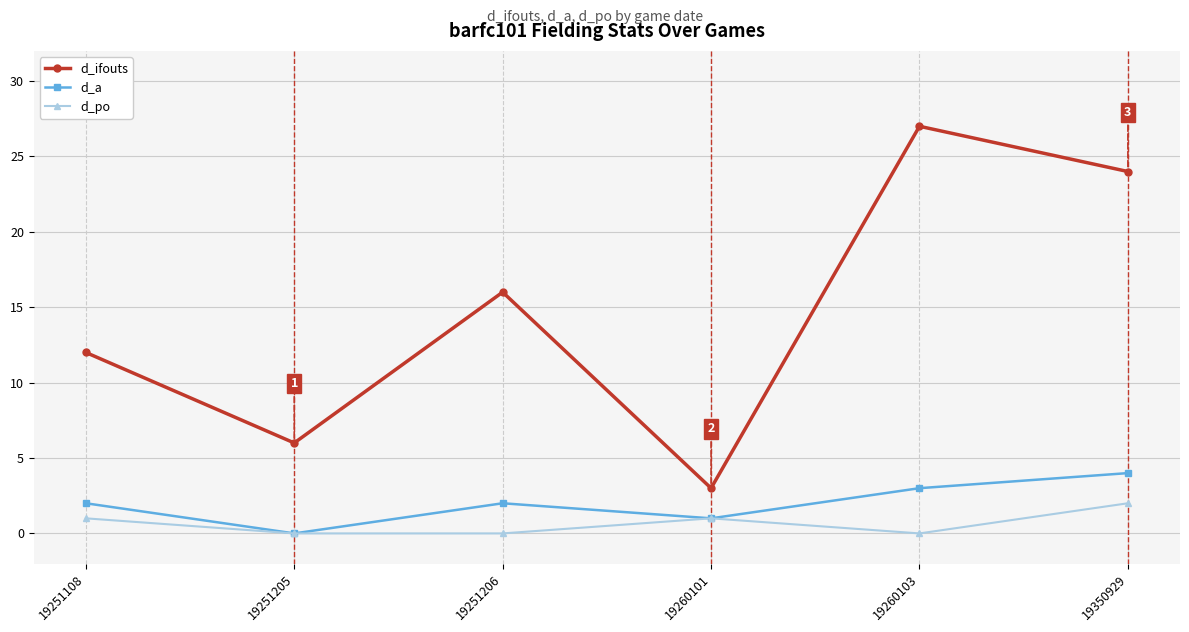

What are all the series names shown in the legend?

d_ifouts, d_a, d_po